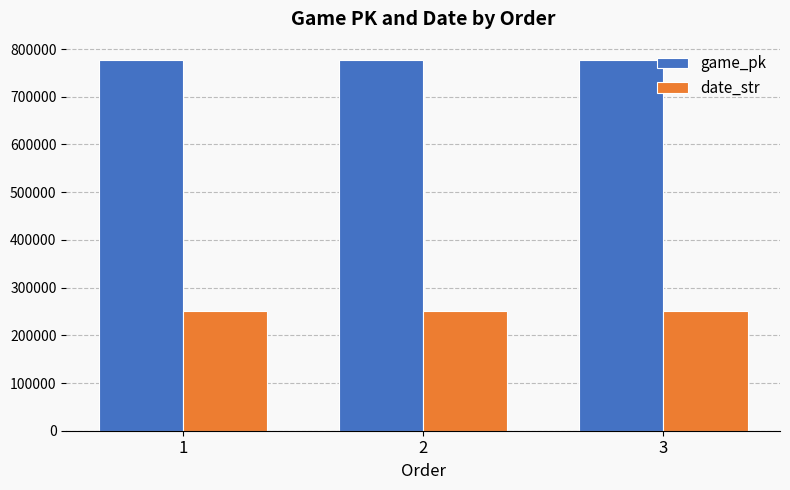

True or false: game_pk has a value of 467595 at 1.

False